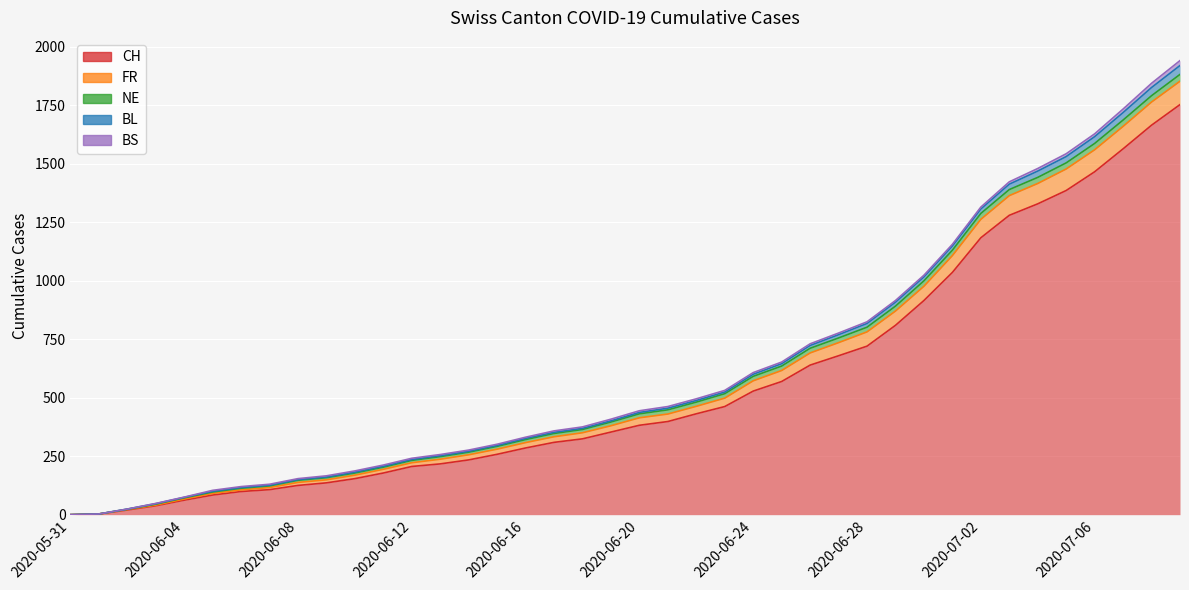

What is the maximum value for CH?

1752